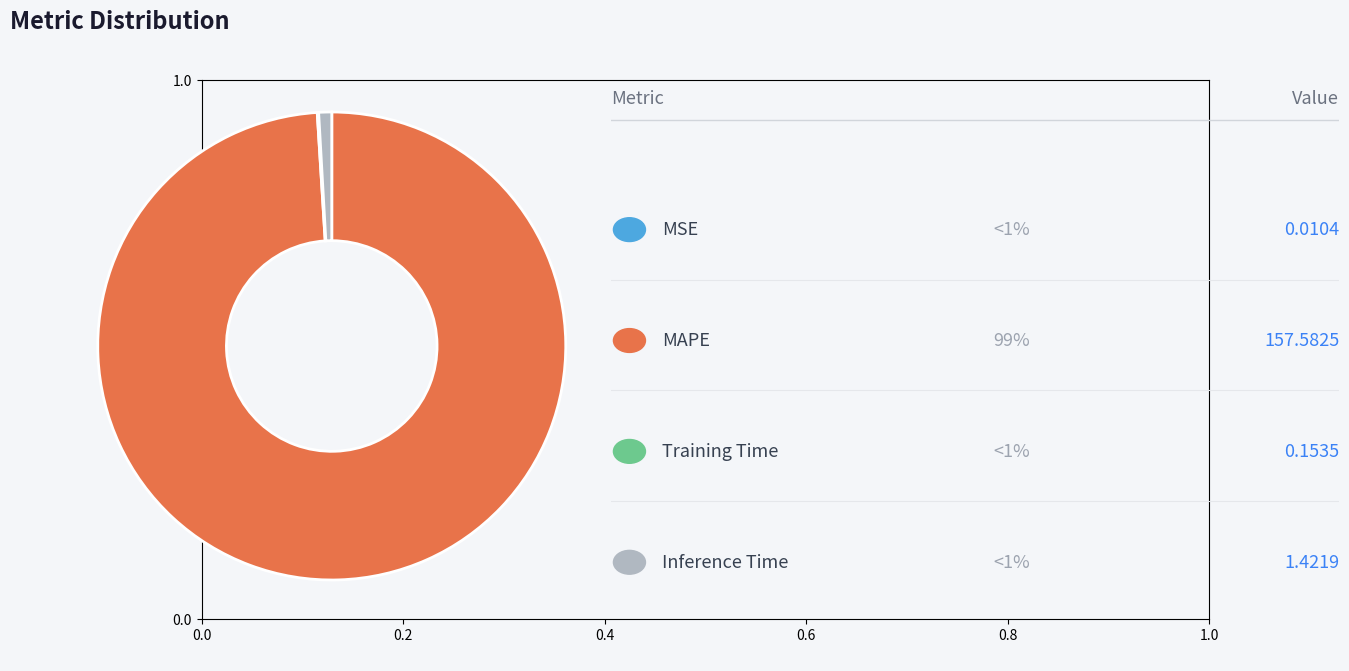

Is there a majority slice in this chart?

Yes